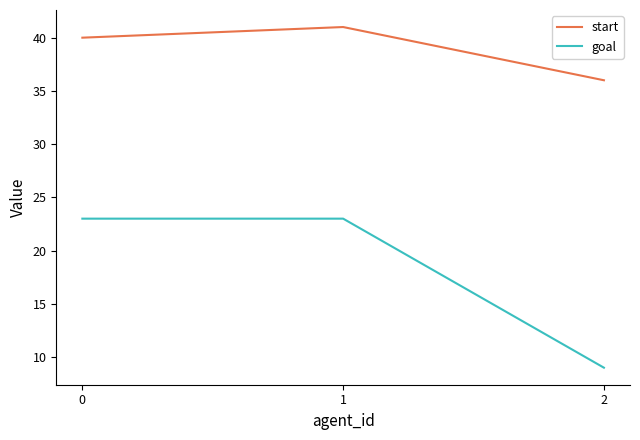

Which series has the largest range (max minus min)?

goal